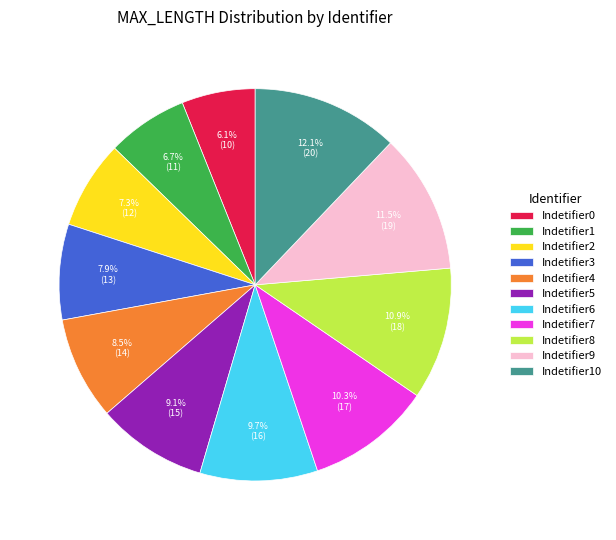

What portion of the pie excludes Indetifier10?

87.9%